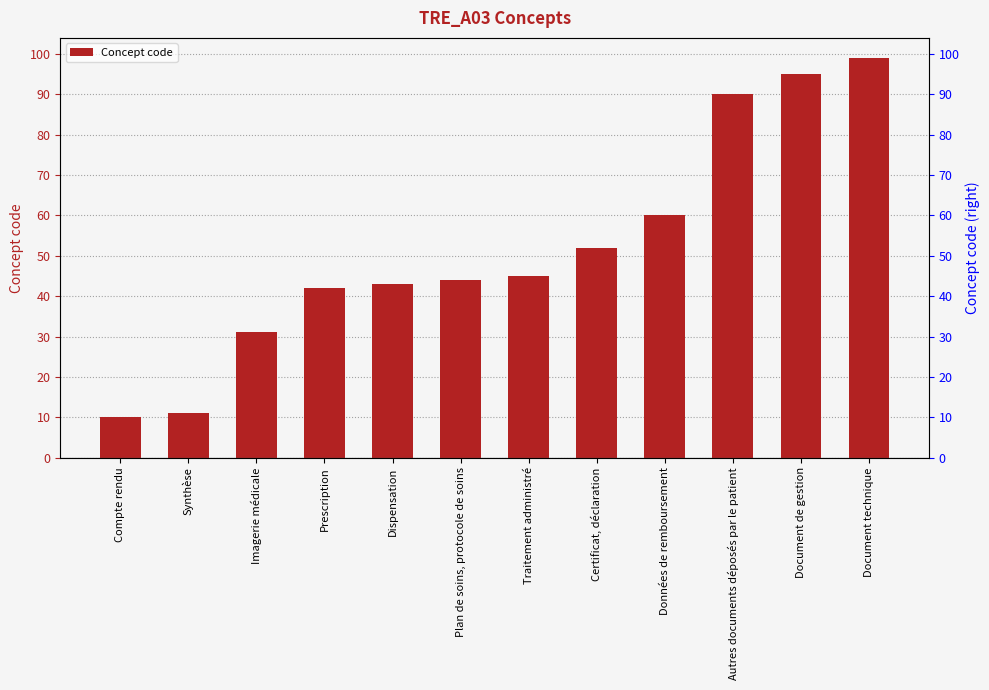

Read the value at Prescription, to the nearest 10.

40